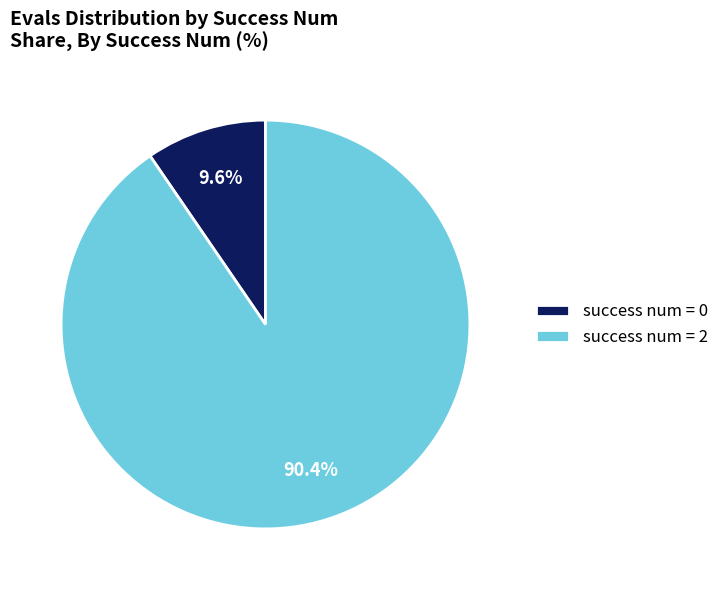

Is there any slice that represents more than half of the pie?

Yes